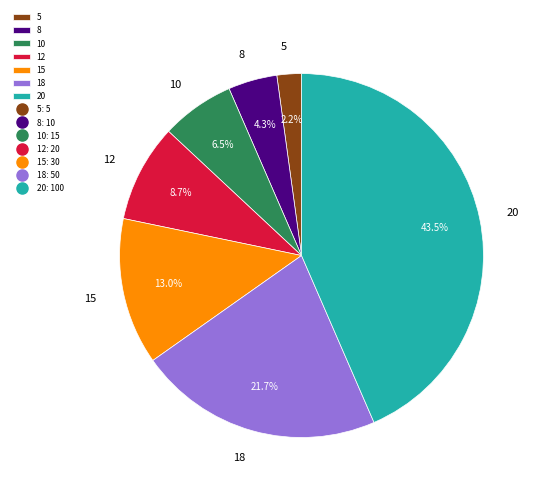

What is the ratio of the value at 8 to the value at 5?

2.0